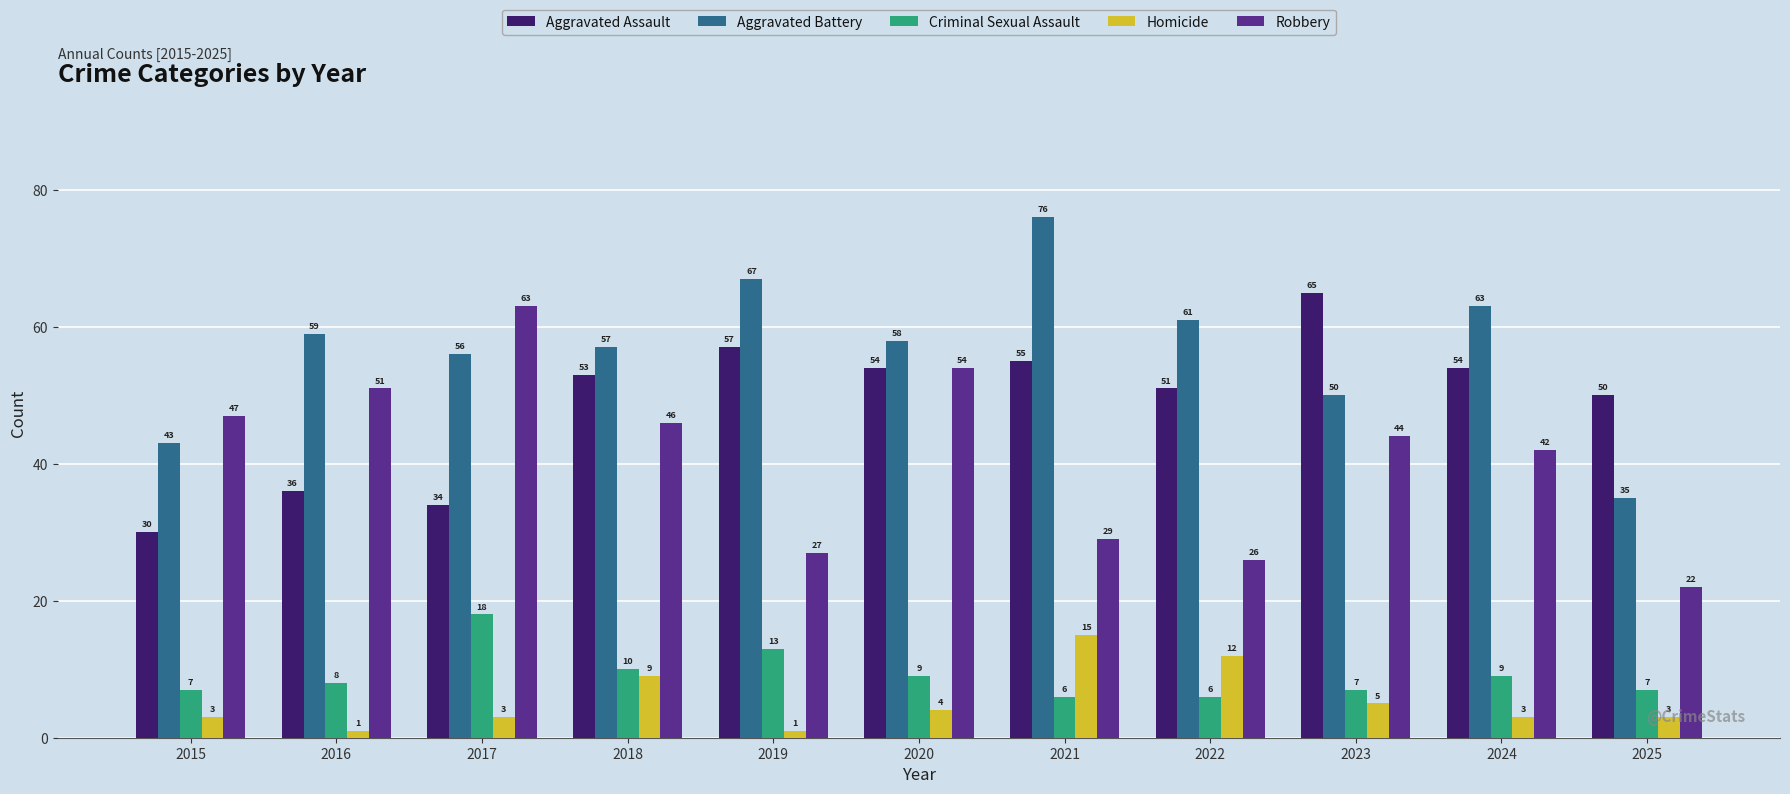

Rank the series at 2015 from lowest to highest value.

Homicide, Criminal Sexual Assault, Aggravated Assault, Aggravated Battery, Robbery